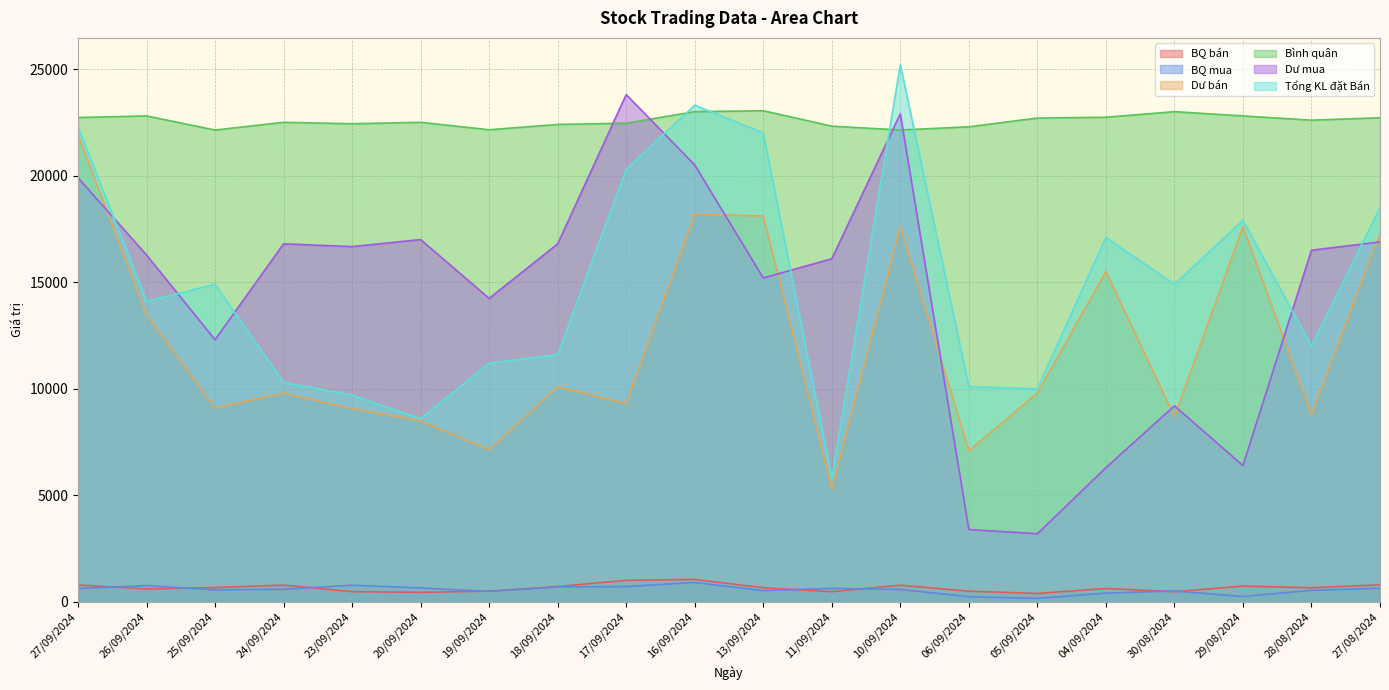

Does the chart display data point markers on the line(s)?

No